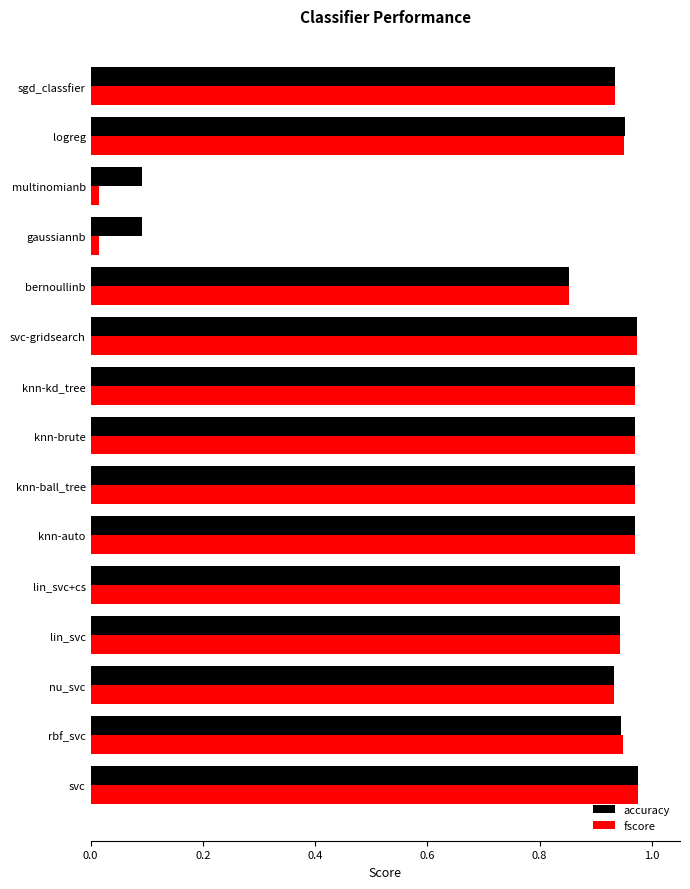

What is the sum of all accuracy values?

12.5